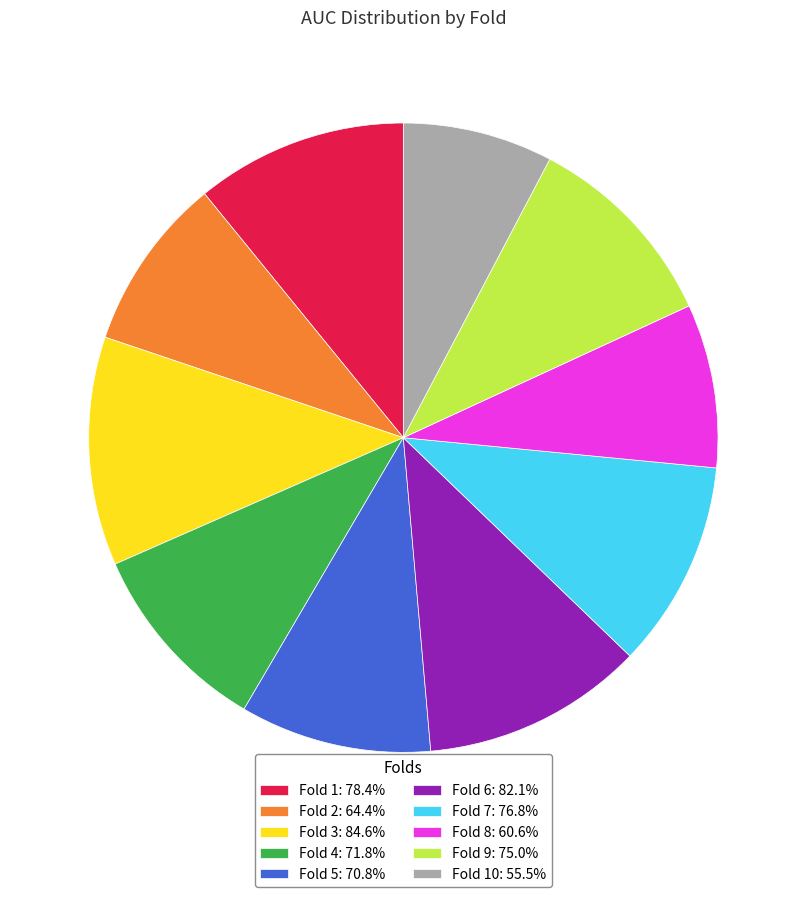

Is Fold 9: 75.0% the majority of the pie?

No